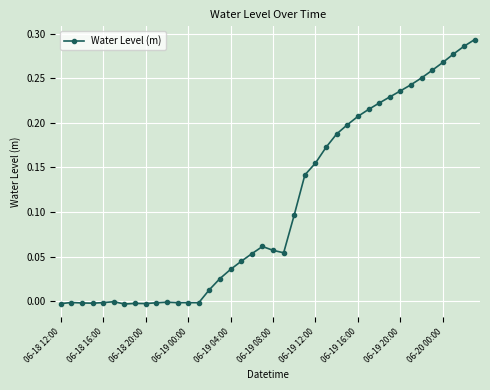

What is the sum of all values?

4.3